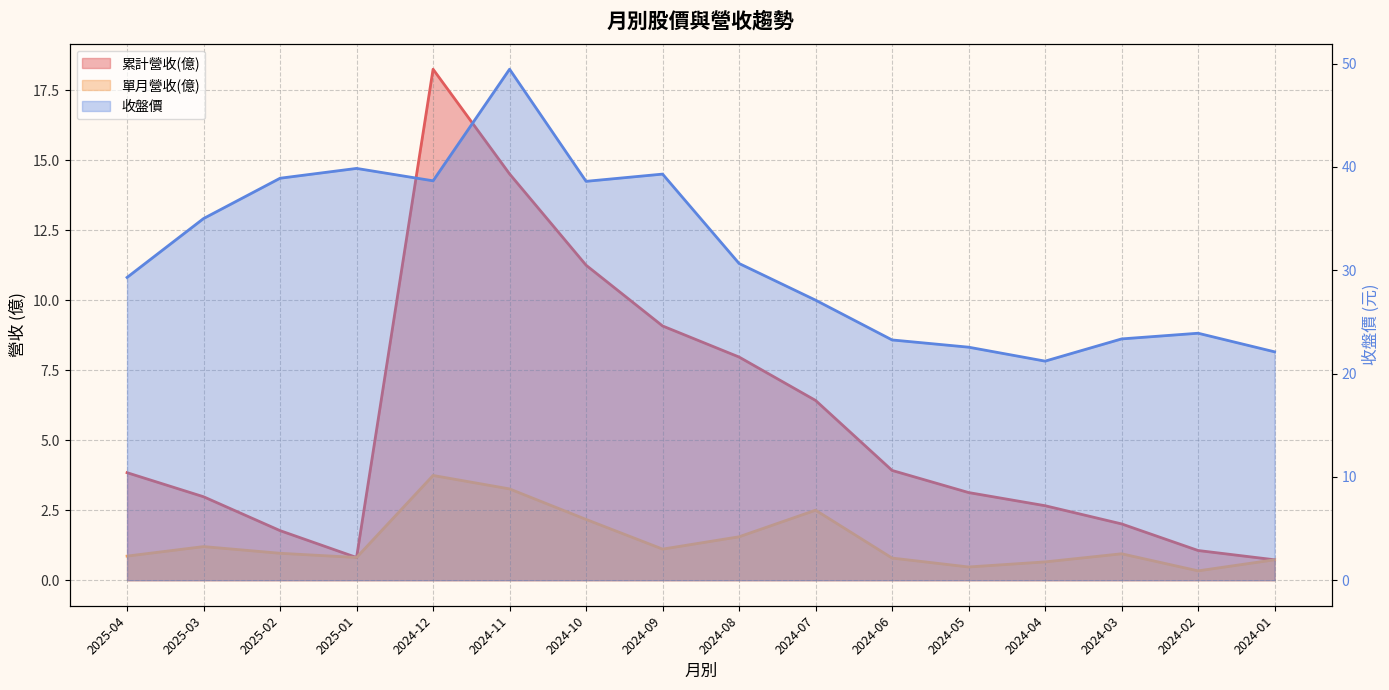

What is the value of the 收盤價 point at the 6th from the left?

49.5